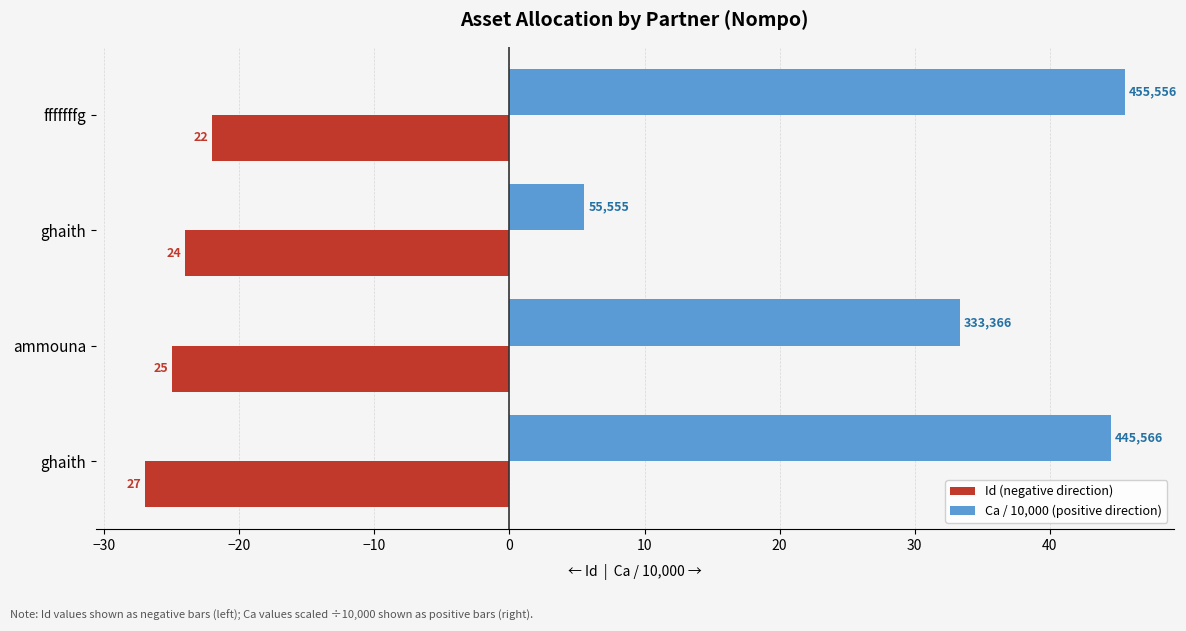

What are all the series names shown in the legend?

Id (negative direction), Ca / 10,000 (positive direction)